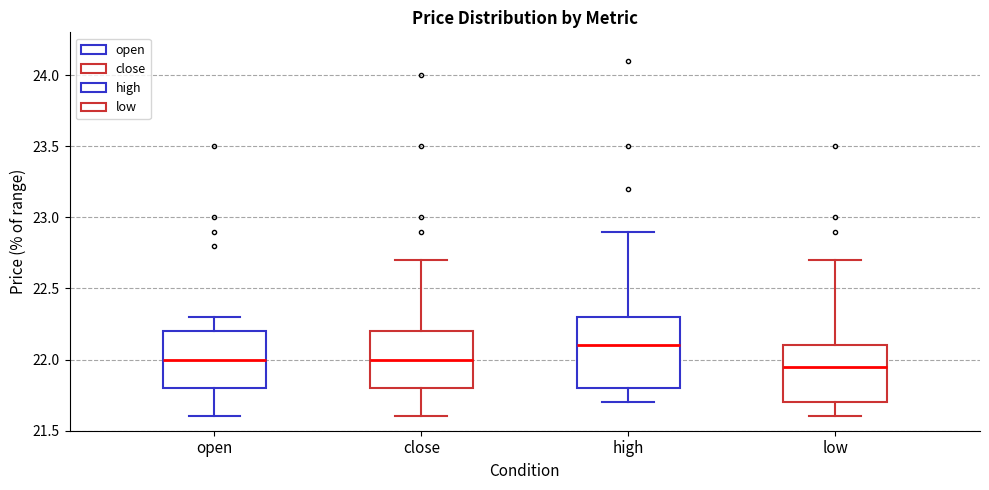

Reading left to right, read every box against the y-axis: the position of its median line, the range the box covers, and the ends of its whiskers. The values are not printed on the chart, so give them approximately, as read against the axis.

open: median 22.00, box 21.80 to 22.20, whiskers 21.60 to 22.30
close: median 22.00, box 21.80 to 22.20, whiskers 21.60 to 22.70
high: median 22.10, box 21.80 to 22.30, whiskers 21.70 to 22.90
low: median 21.95, box 21.70 to 22.10, whiskers 21.60 to 22.70